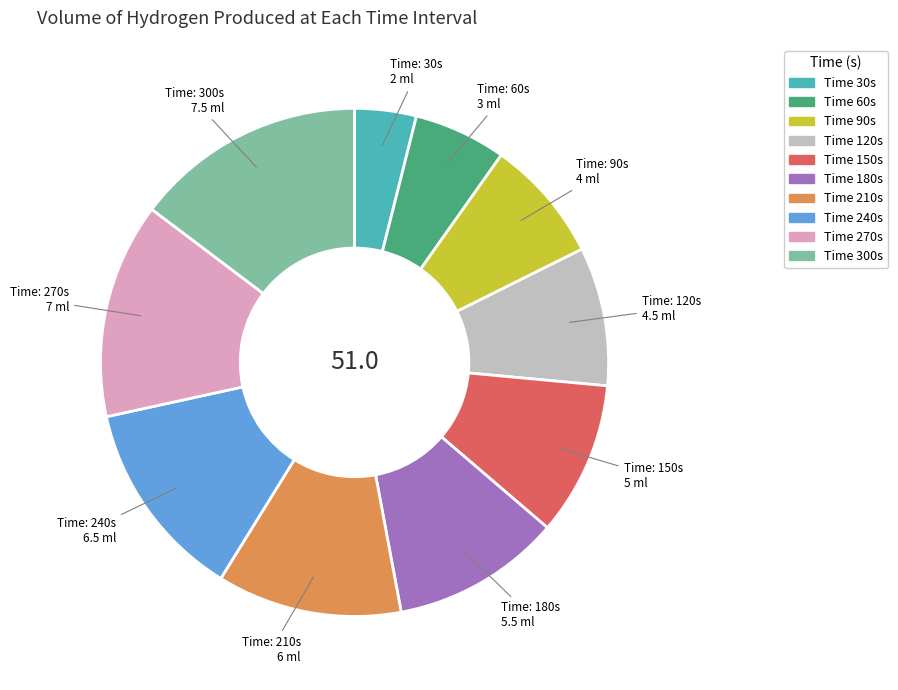

The Time 60s slice represents 1% of the pie. True or false?

False